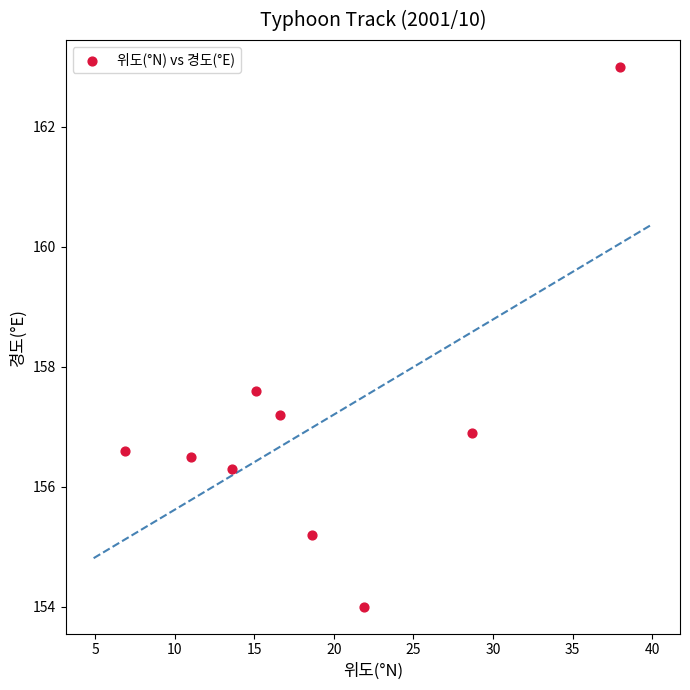

What Y value in the scatter plot is closest to 158?

157.6